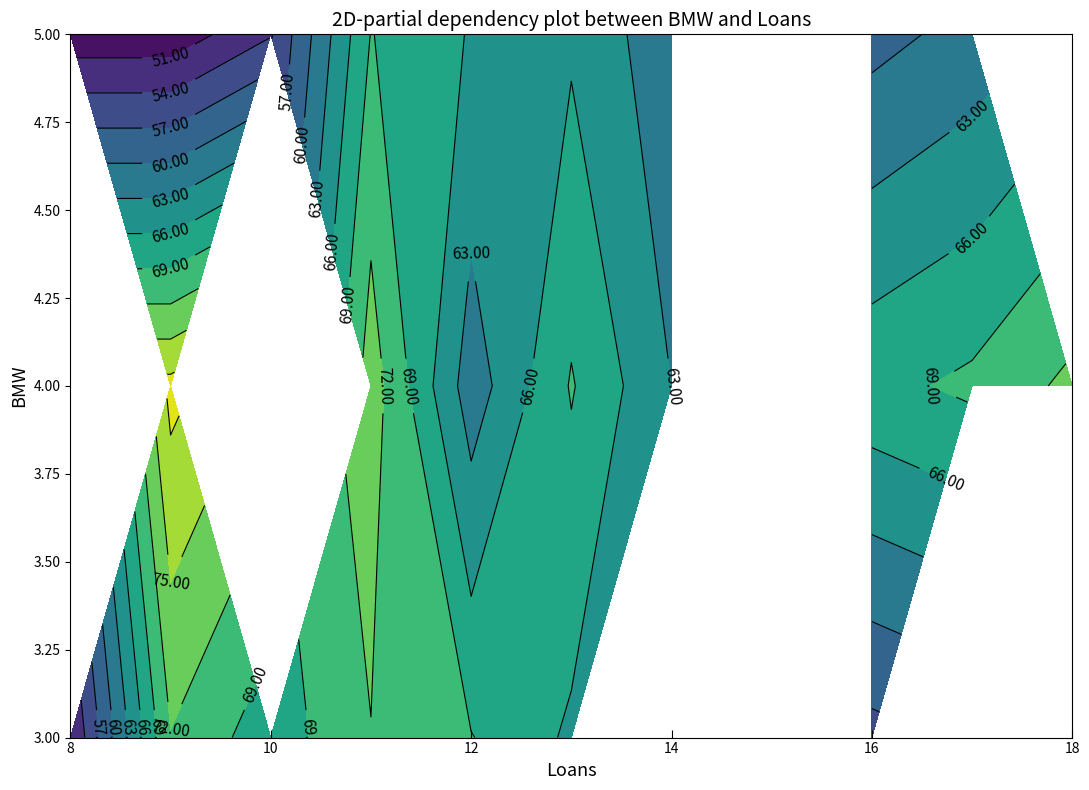

How many series are shown in this chart?

1